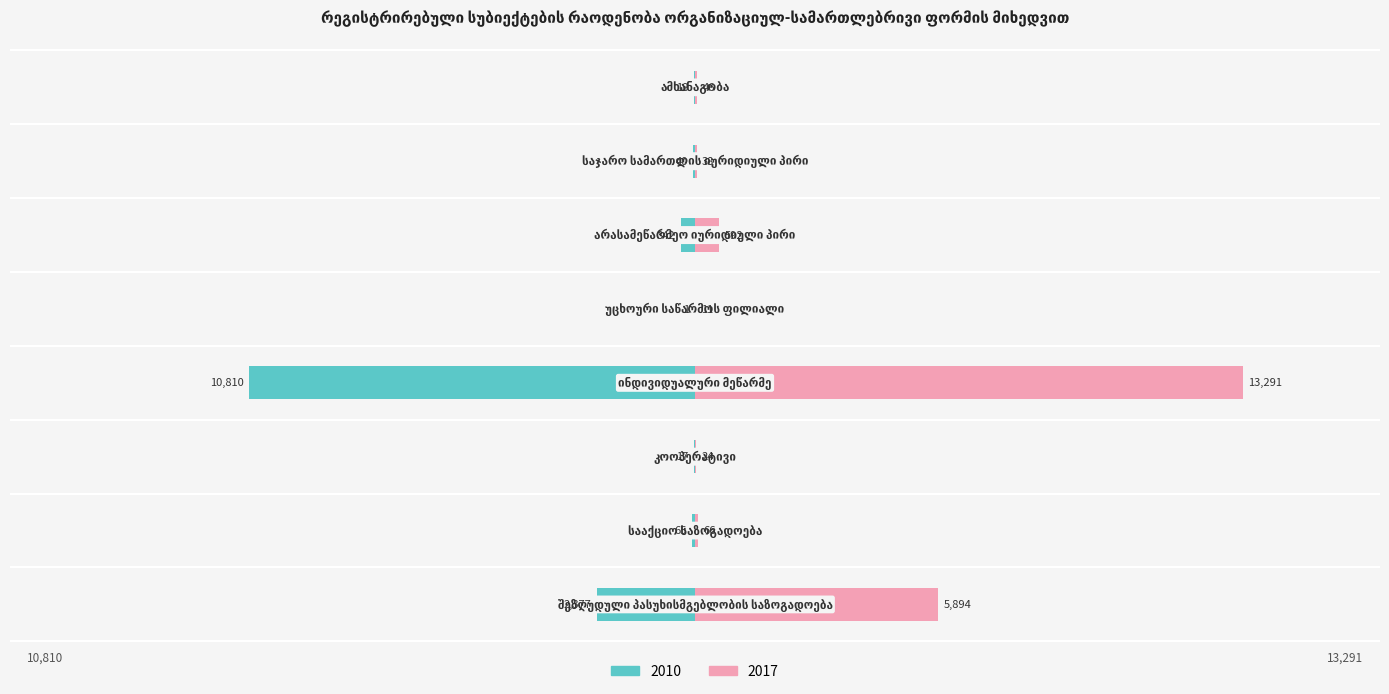

How many data points in 2017 are above 66?

3